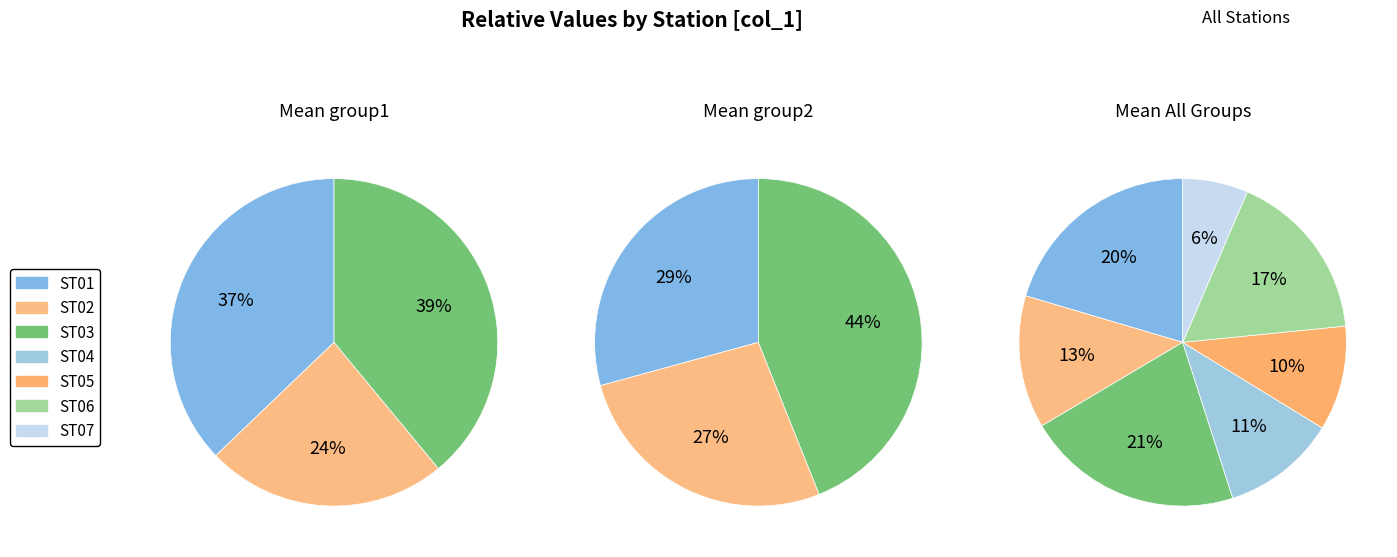

To the nearest percent, what is the difference between the ST04 and ST02 slice percentages?

2%